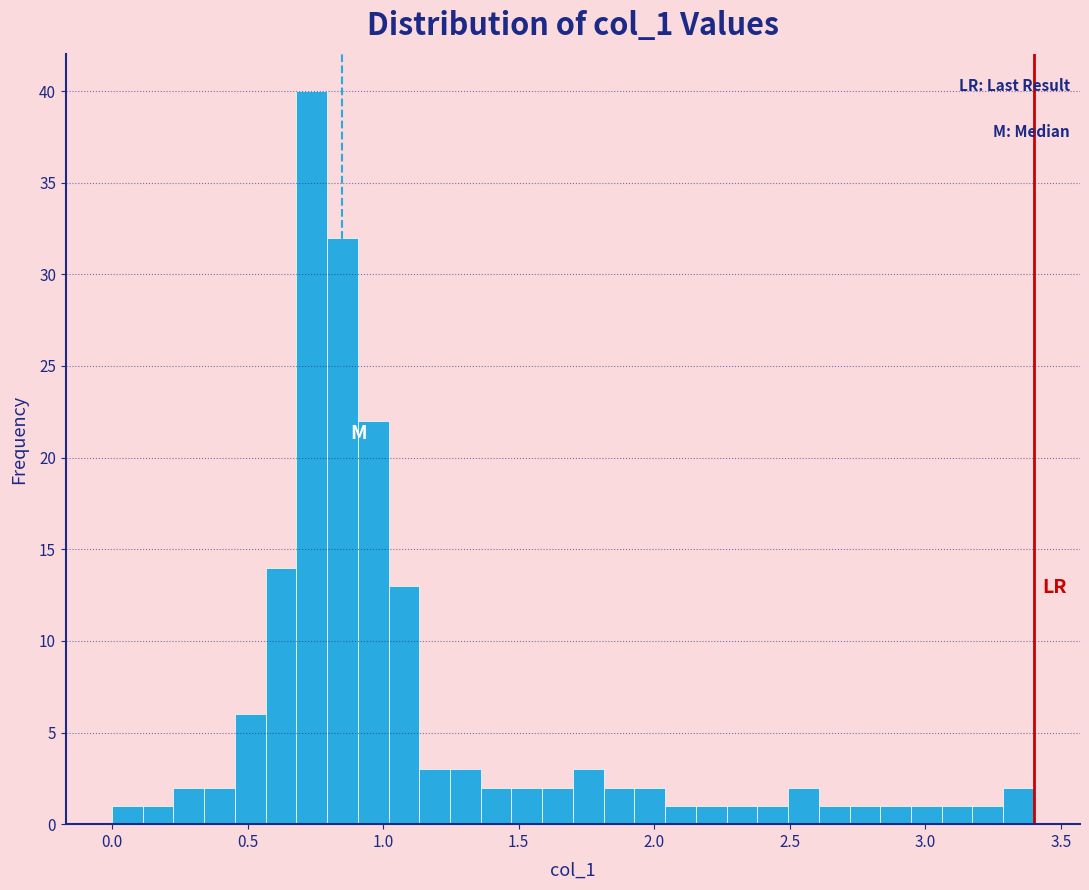

Read against the x-axis, roughly where is the centre of the tallest bar?

0.75